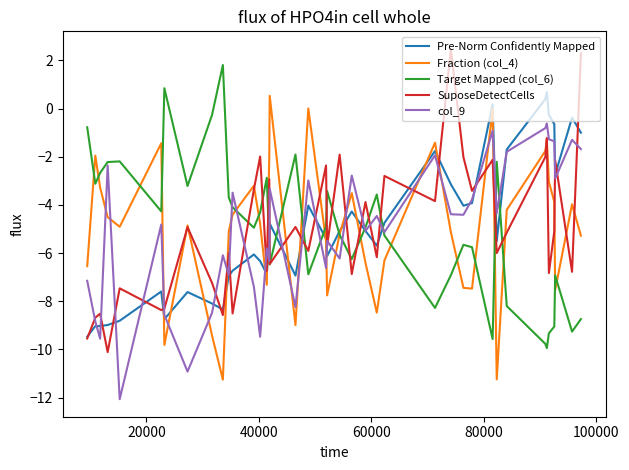

After their last crossing, which series has the higher values: Fraction (col_4) or col_9?

col_9